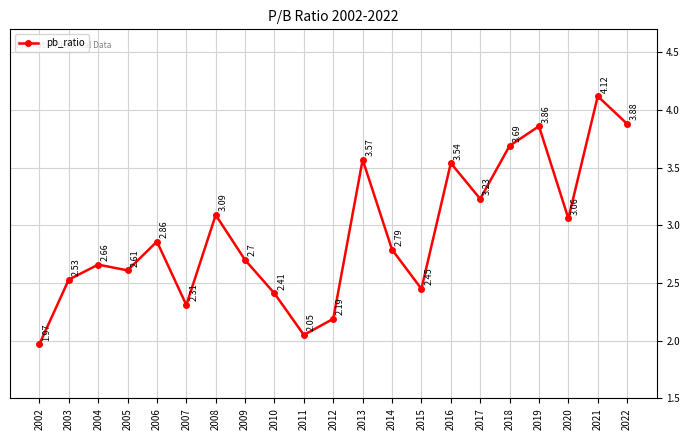

What is the ratio of the value at 2014 to the value at 2013?

0.8